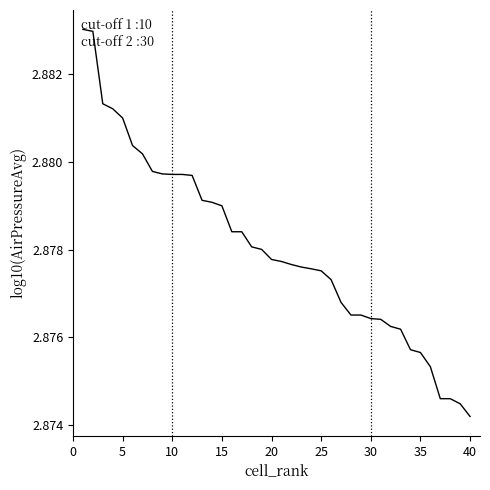

Where is the data nearest to the value 2?

40